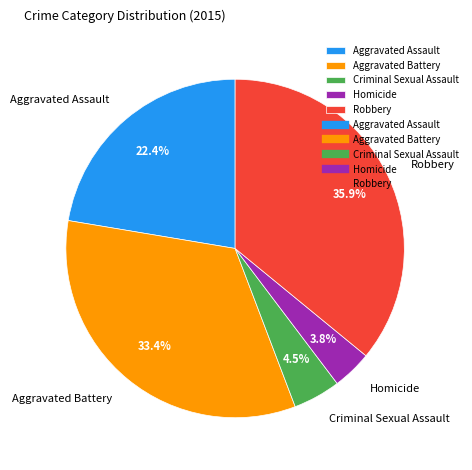

What percentage is the Aggravated Battery slice, to the nearest percent?

33%